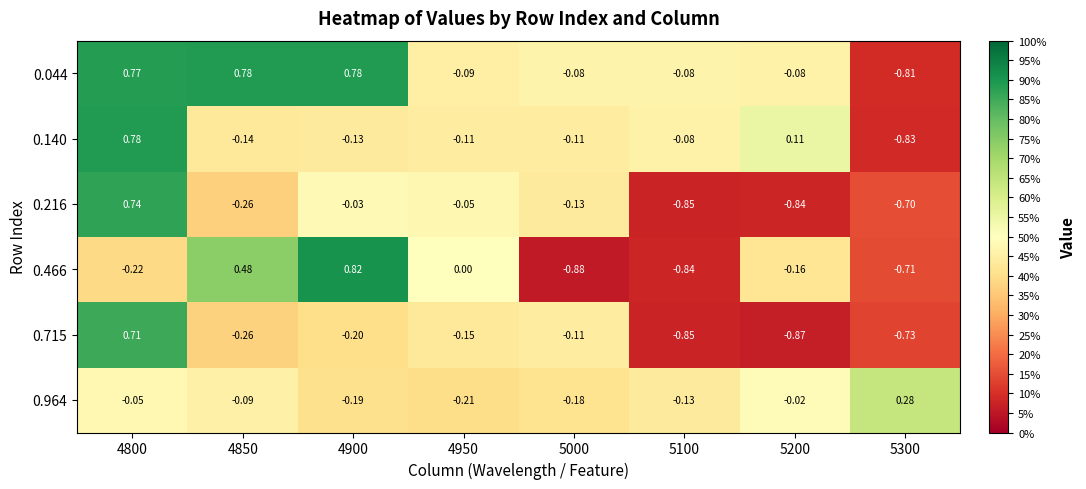

Is the value of 0.140 at 5000 greater than the value of 0.216 at 5300?

Yes